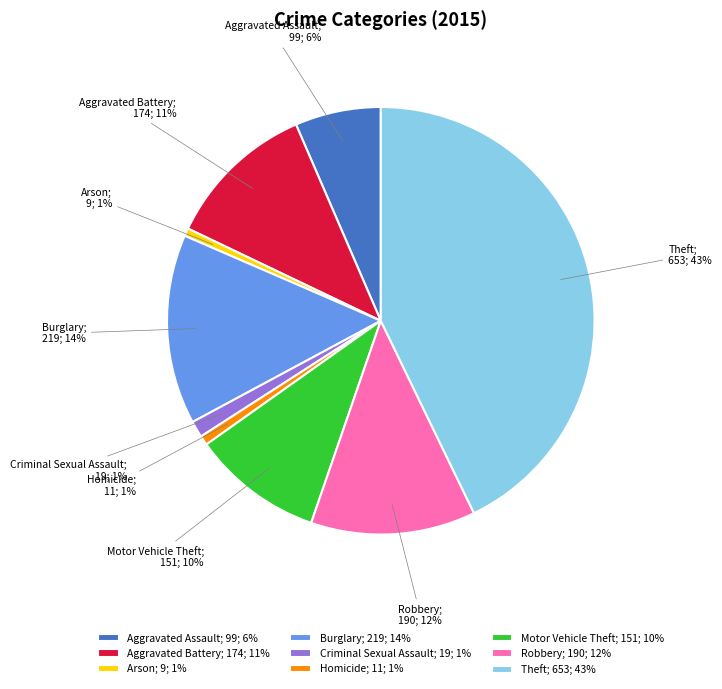

Combined, do Arson; 9; 1% and Aggravated Battery; 174; 11% account for over 50%?

No